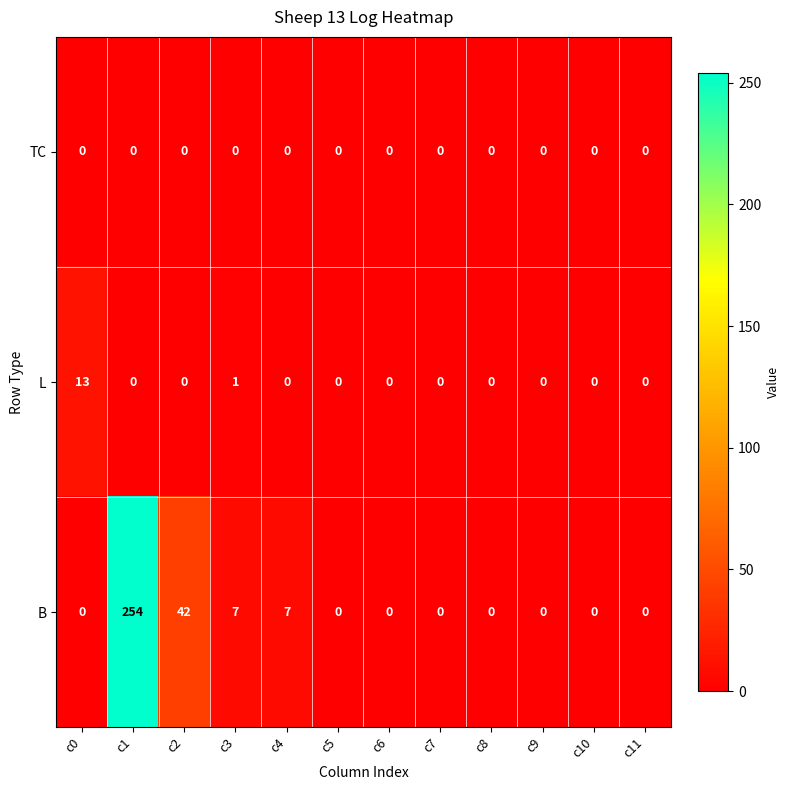

Which series has the largest total across all categories?

B